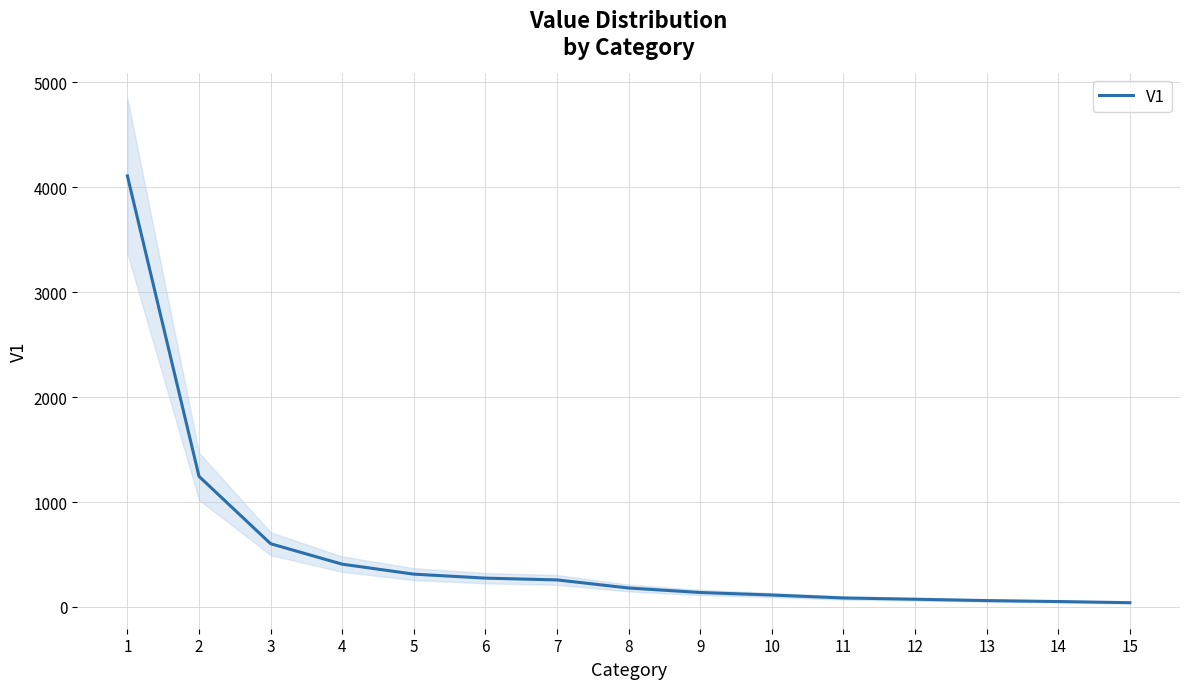

True or false: the data shows 258 at 7.

True